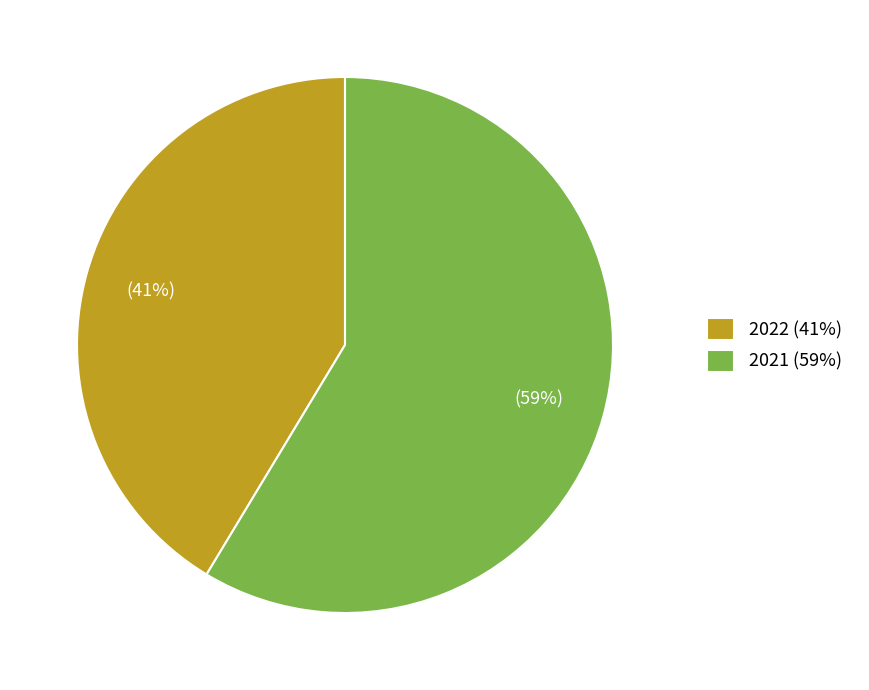

Approximately how many times larger is the value at 2021 (59%) compared to 2022 (41%)?

1.4